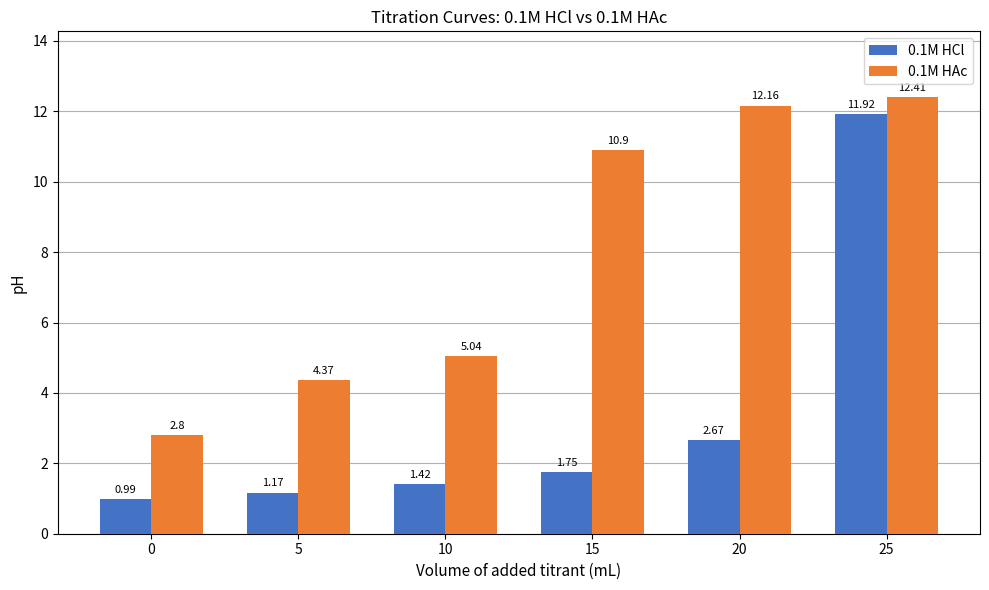

What are all the series names shown in the legend?

0.1M HCl, 0.1M HAc